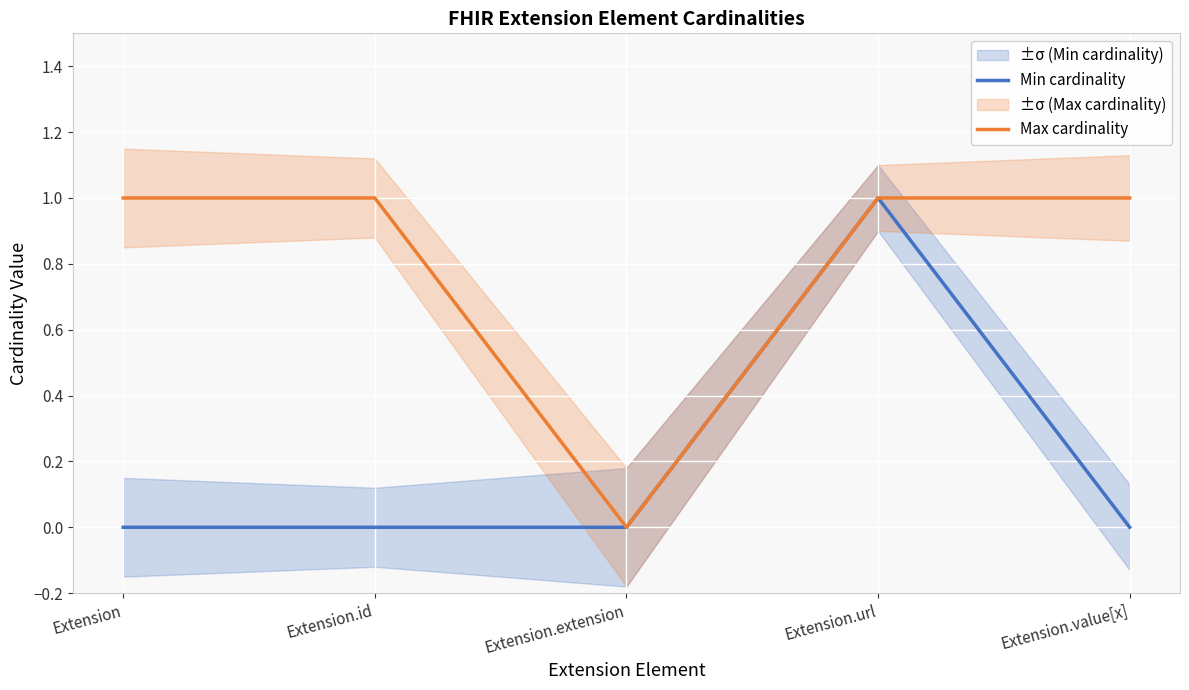

List the series in order of their overall mean, highest first.

Max cardinality, Min cardinality